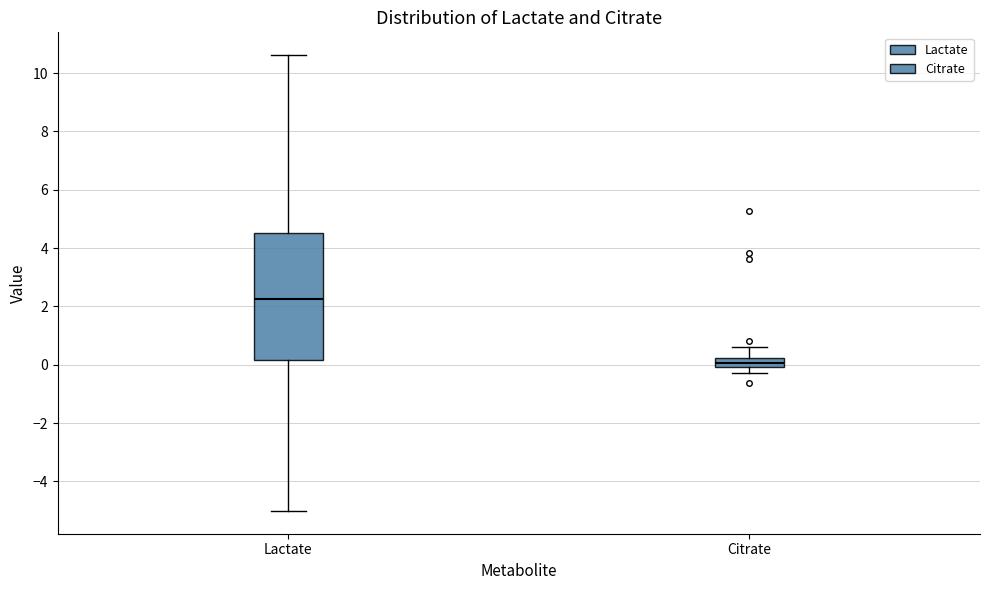

Which box is the tallest, from its lower edge to its upper edge?

Lactate